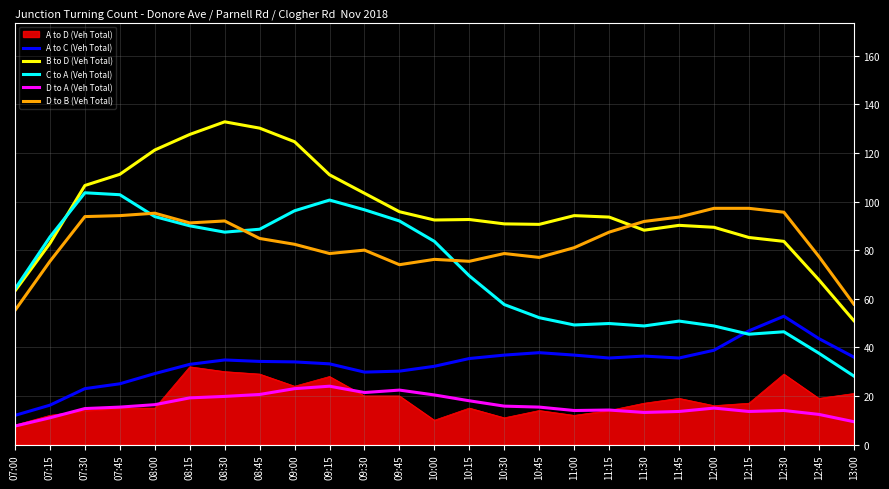

What is the difference between the second highest and second lowest values in the D to B (Veh Total) series?

39.4